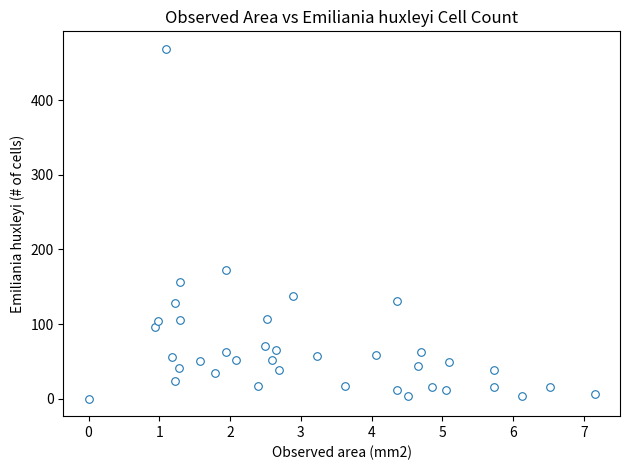

What Y value in the scatter plot is closest to 234?

172